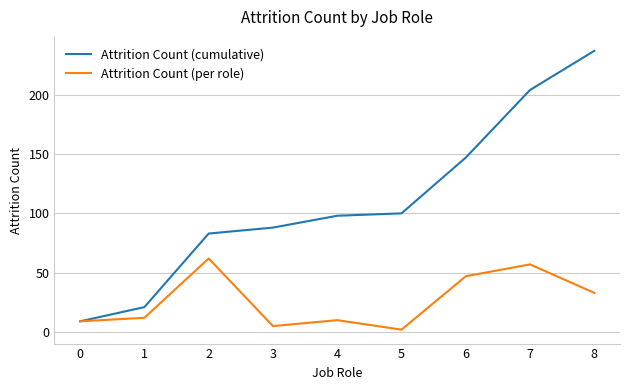

Which series has the largest total across all categories?

Attrition Count (cumulative)